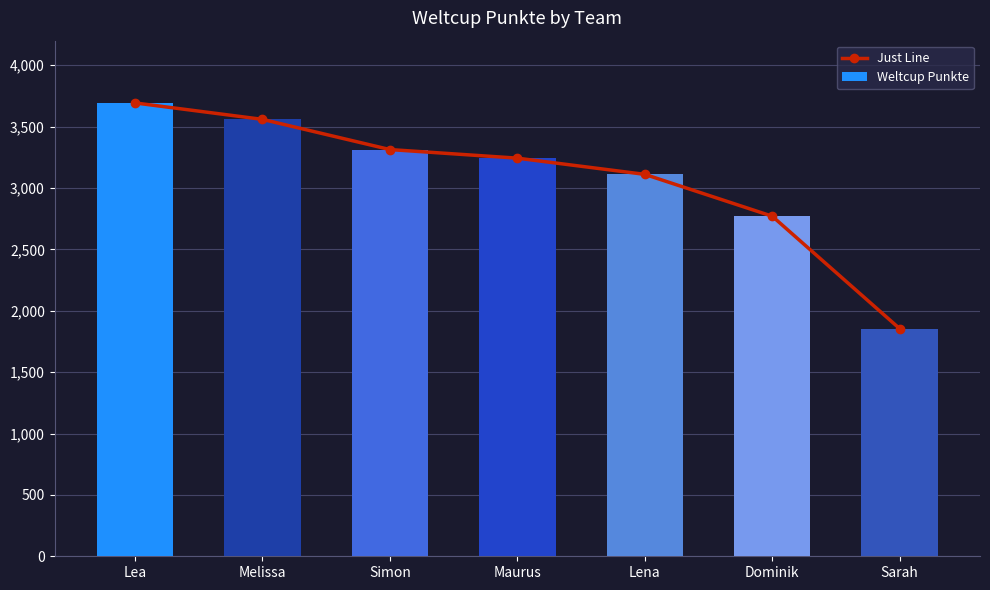

Rank the categories by Weltcup Punkte value from highest to lowest.

Lea, Melissa, Simon, Maurus, Lena, Dominik, Sarah